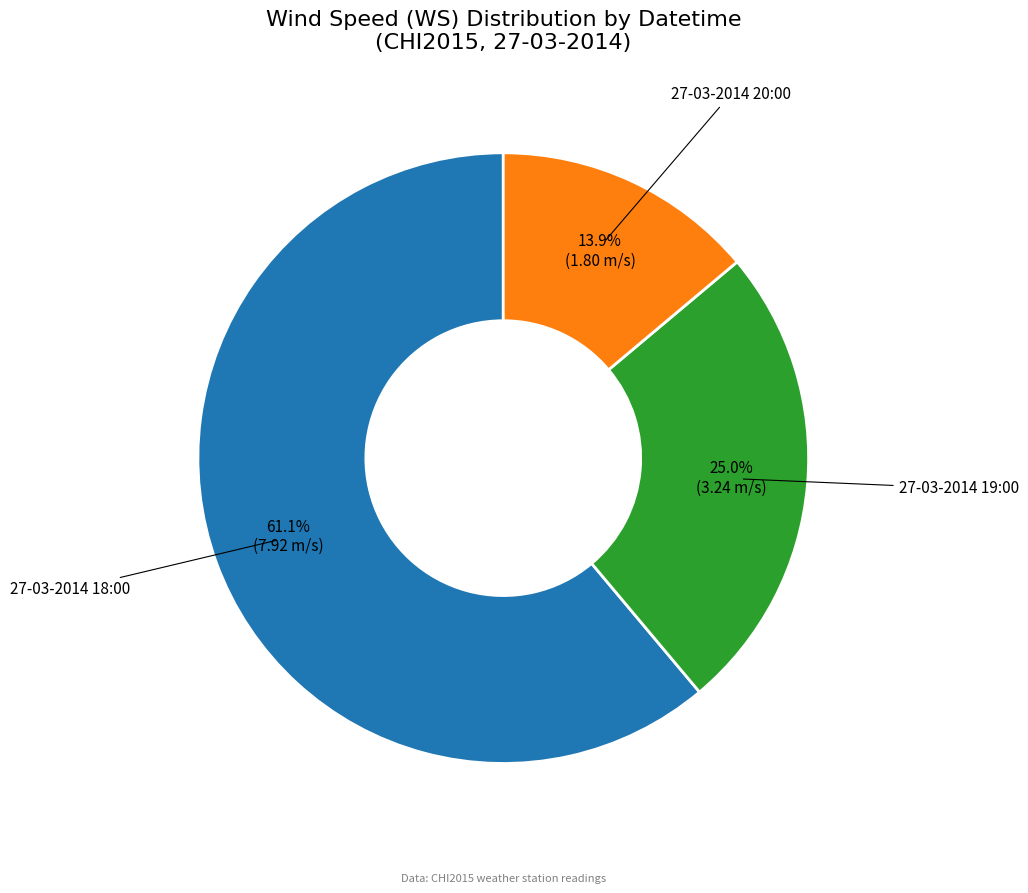

The 27-03-2014 19:00 slice represents 15% of the pie. True or false?

False